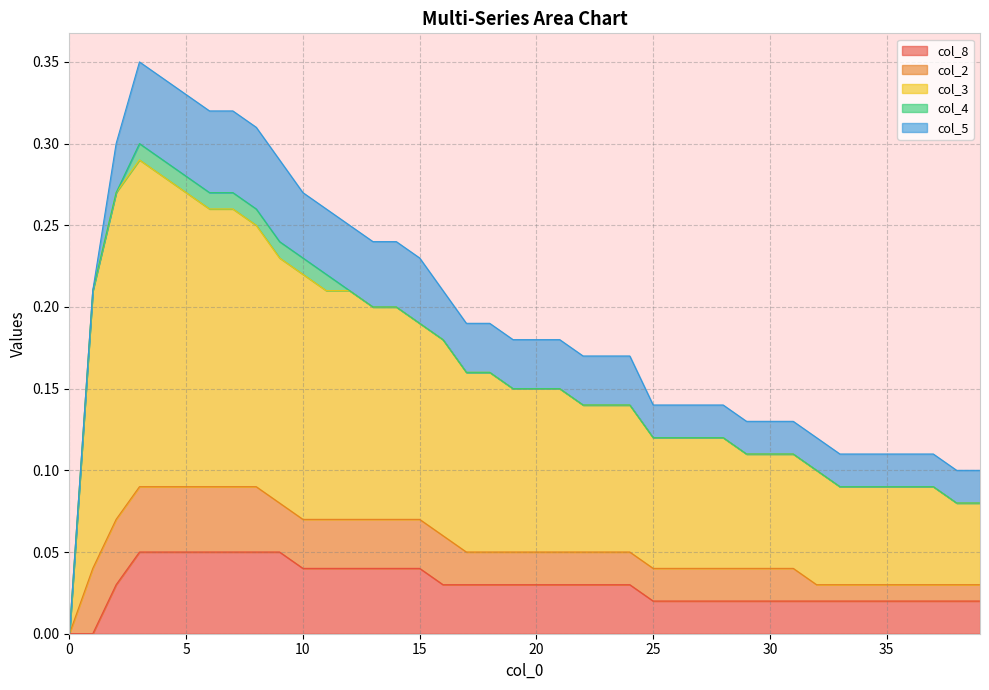

How many lines are shown in the chart?

5